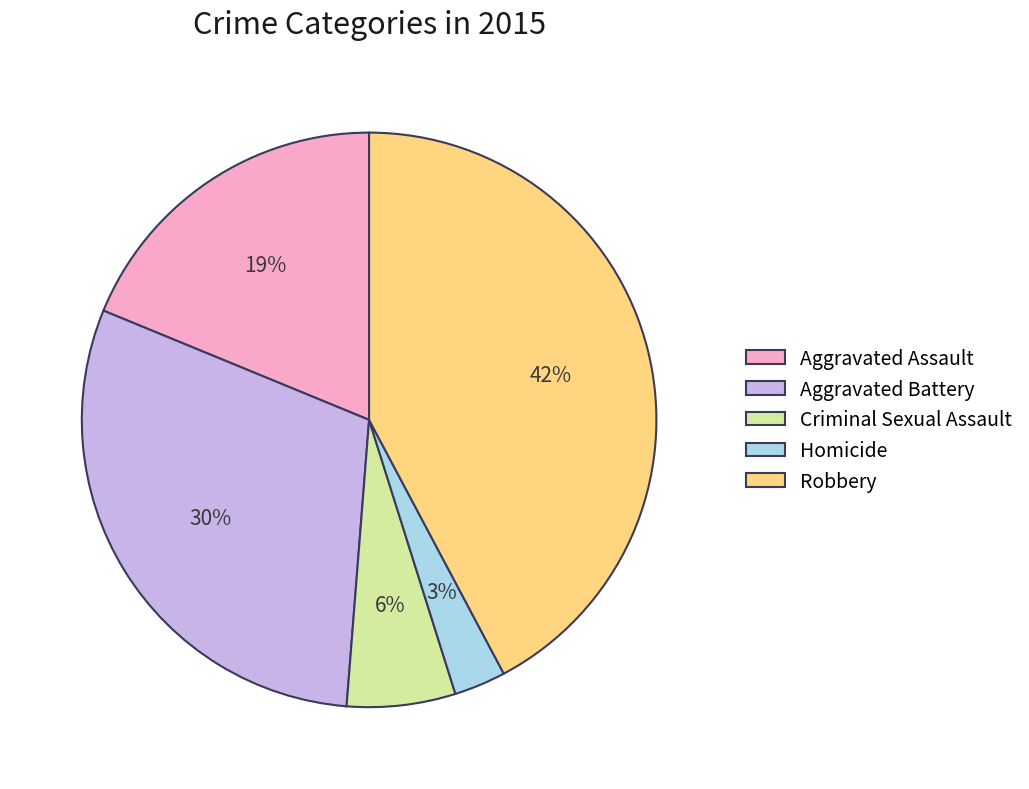

What is the ratio of the value at Aggravated Assault to the value at Aggravated Battery?

0.6